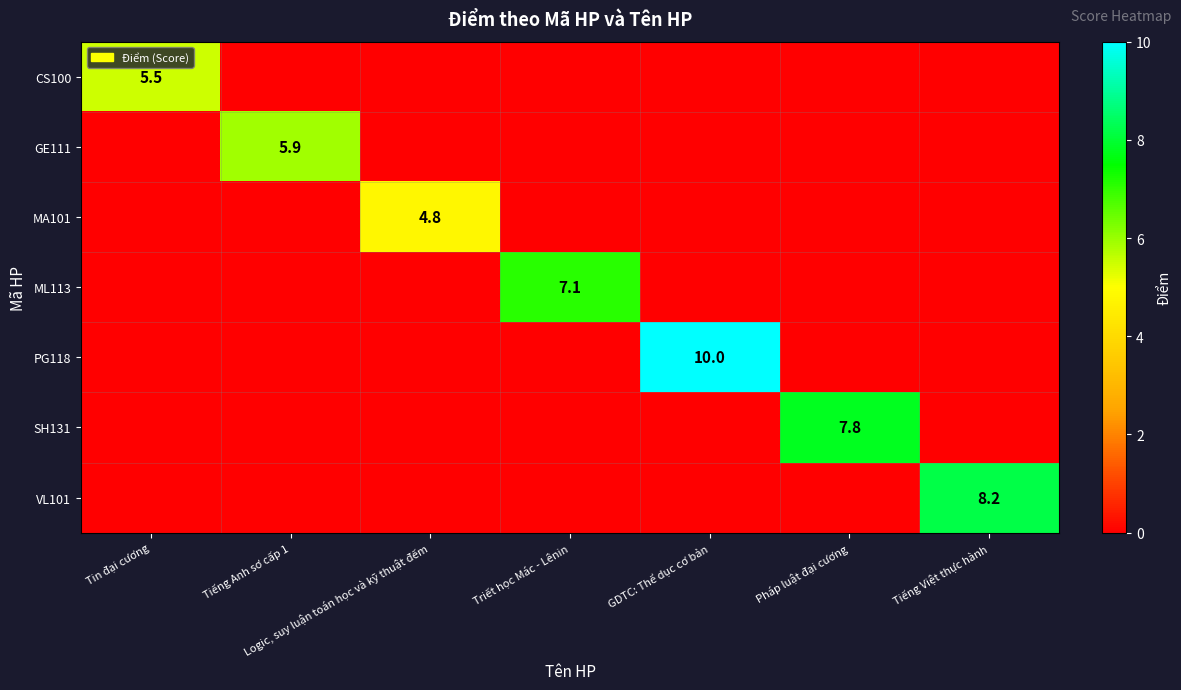

True or false: ML113 has a value of 2.6 at Triết học Mác - Lênin.

False